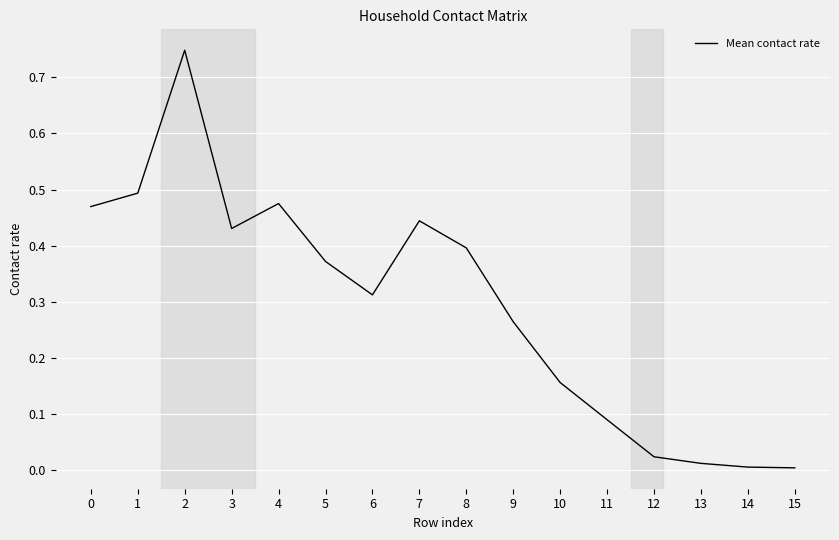

Between 9 and 11, which is larger?

9